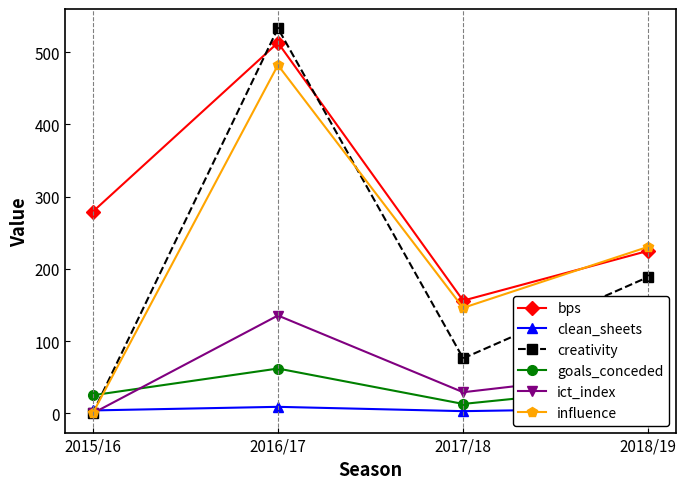

True or false: goals_conceded has more than 1 interior local peaks.

False